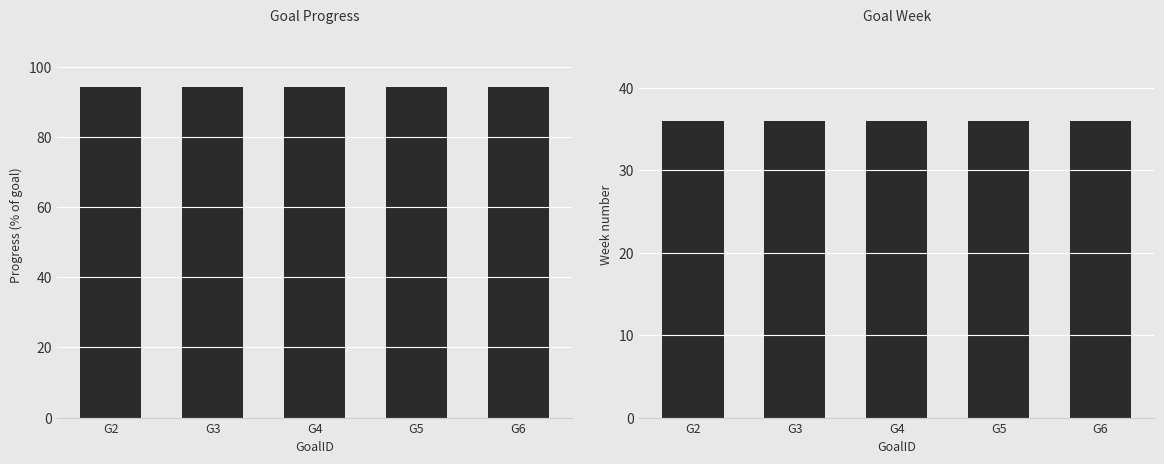

Which has a higher value, G2 or G3?

G2